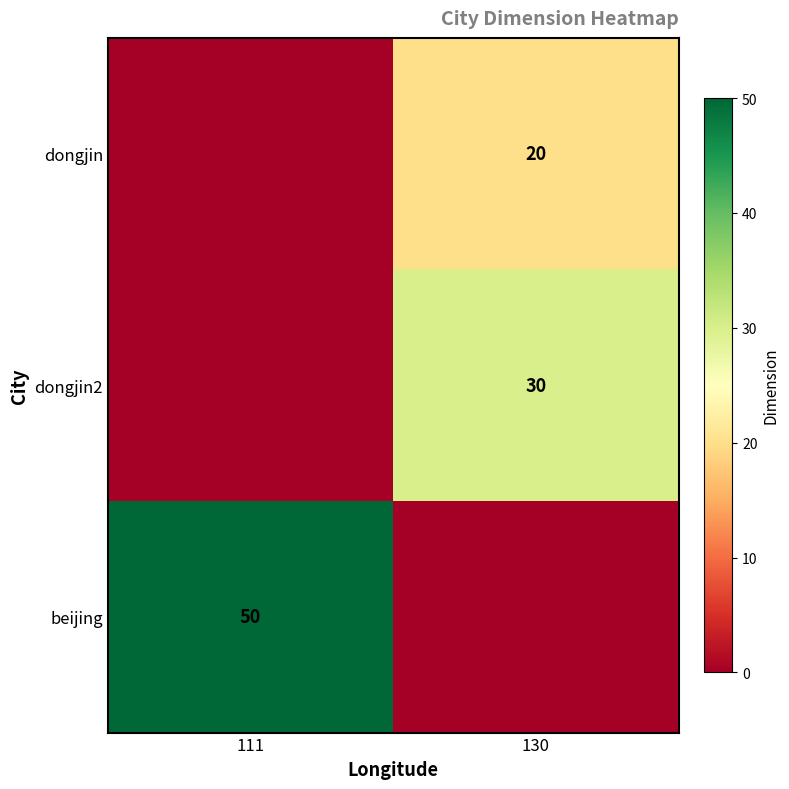

True or false: beijing has a value of 83 at 111.

False